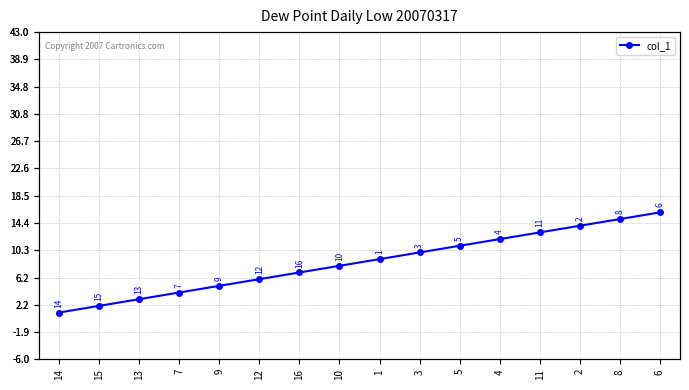

True or false: the data has more than 2 interior local peaks.

False